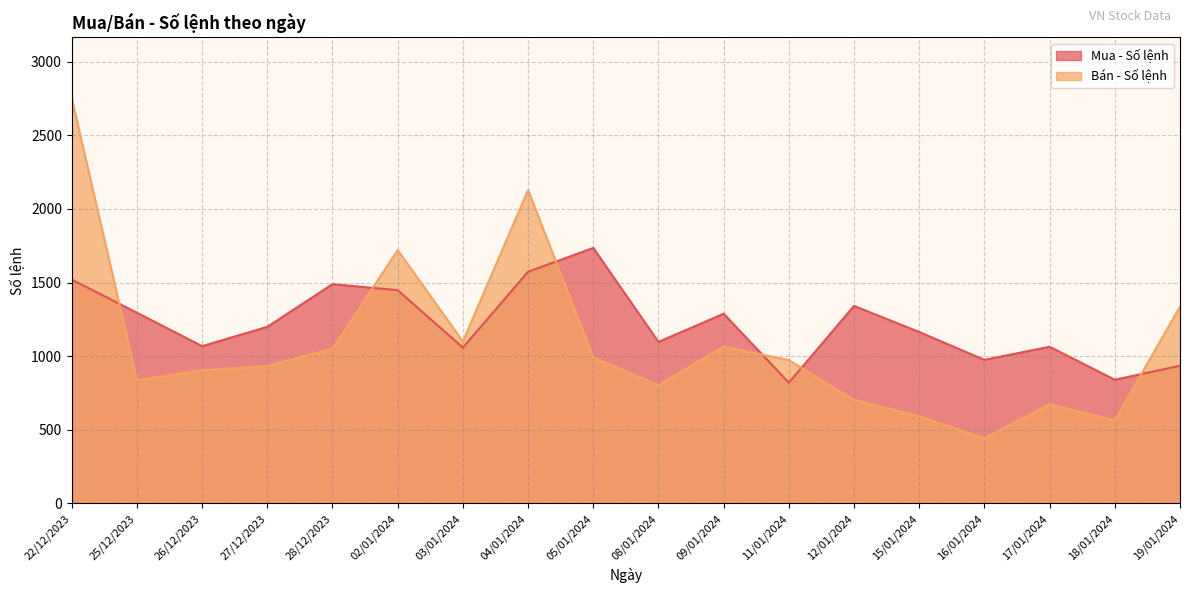

How many distinct data groups are displayed?

2